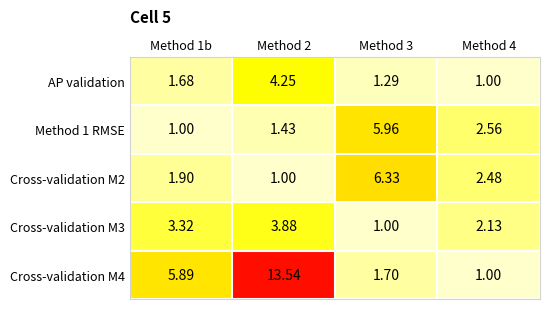

Between Method 1b and Method 2, which series saw the biggest shift?

Cross-validation M4